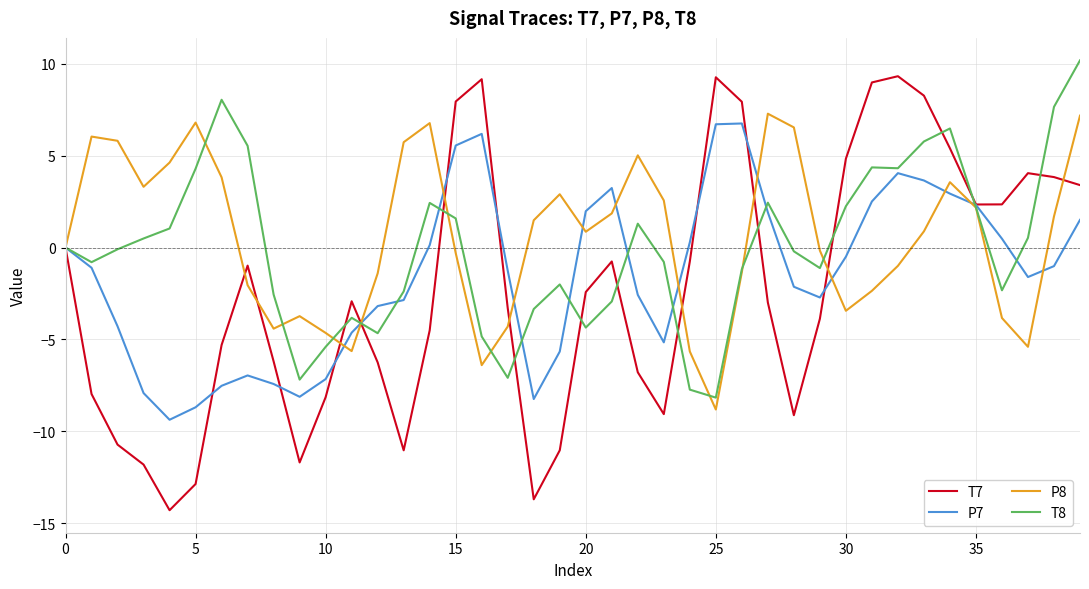

What is the minimum value shown in the chart?

-14.3